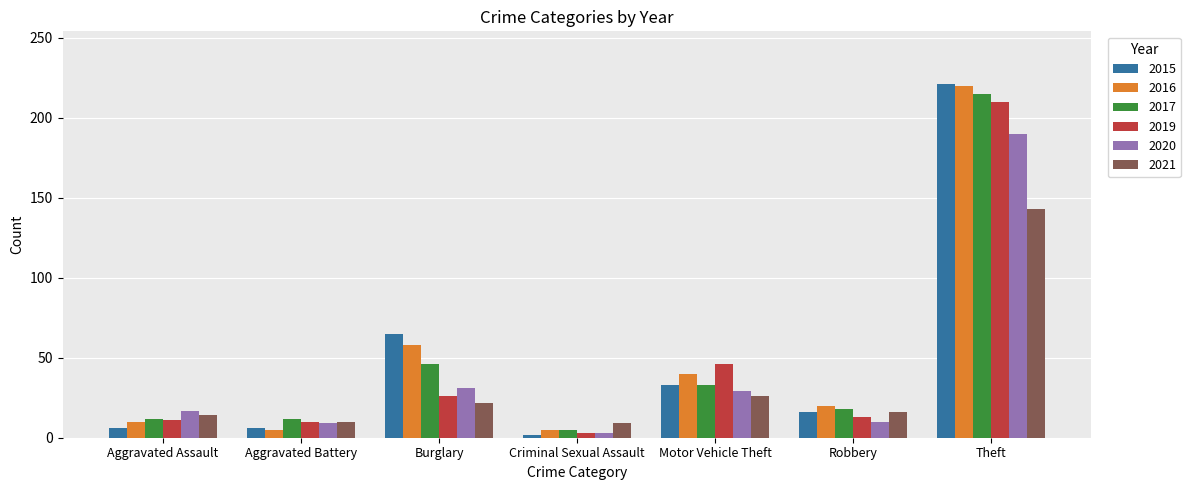

What is the label of the 1st bar from the left?

Aggravated Assault